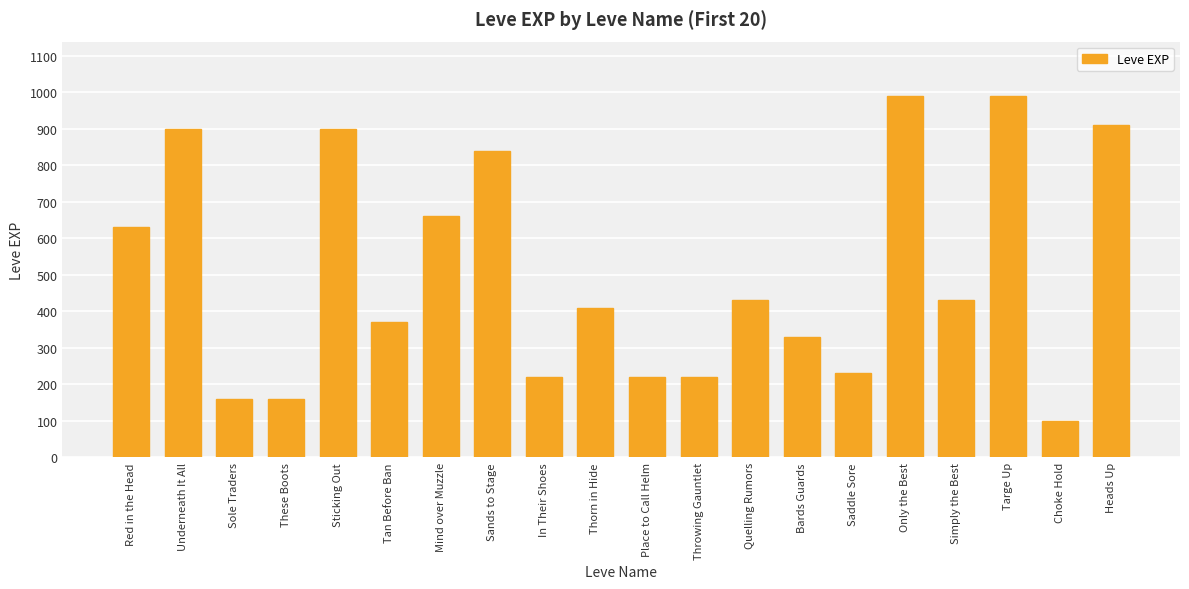

What is the value of the 10th bar from the left?

410